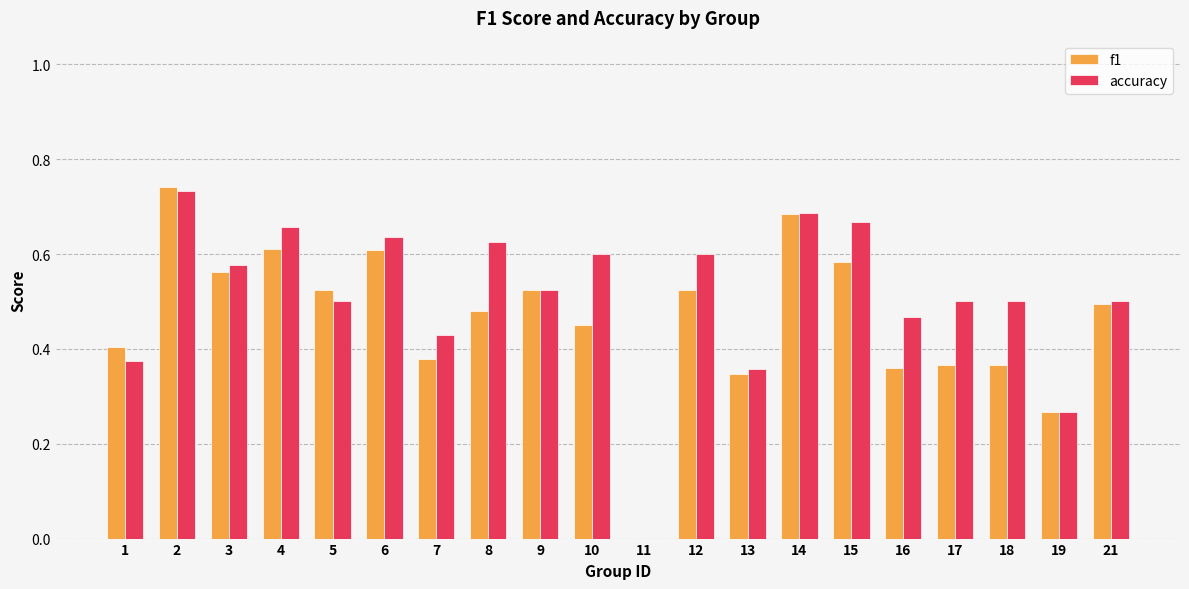

Between 8 and 15, which series saw the biggest shift?

f1